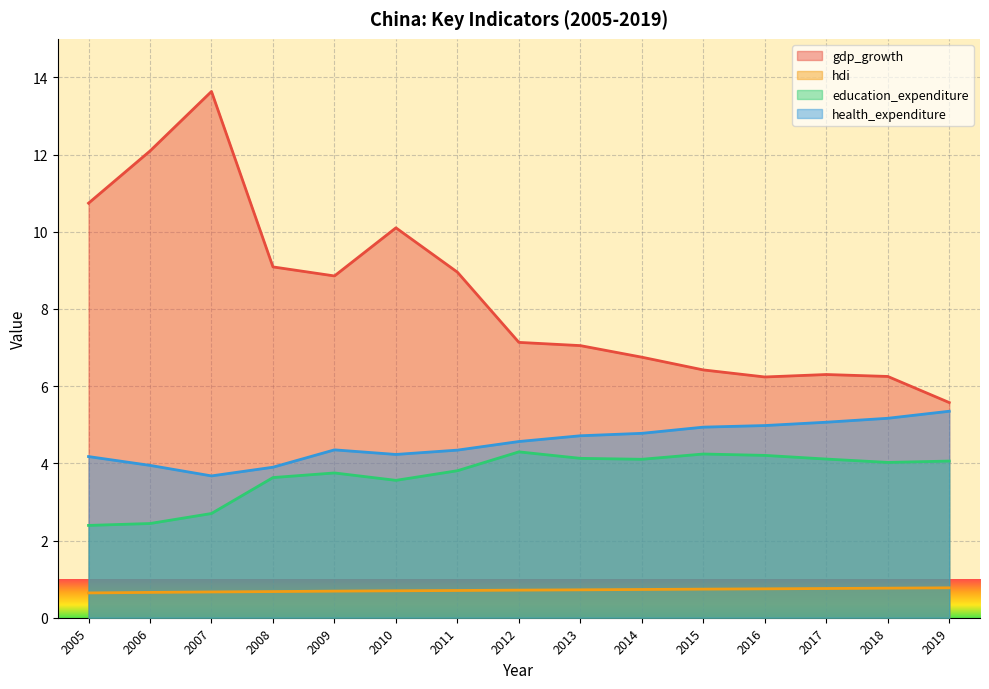

Which has a higher value, 2017 or 2008?

2008